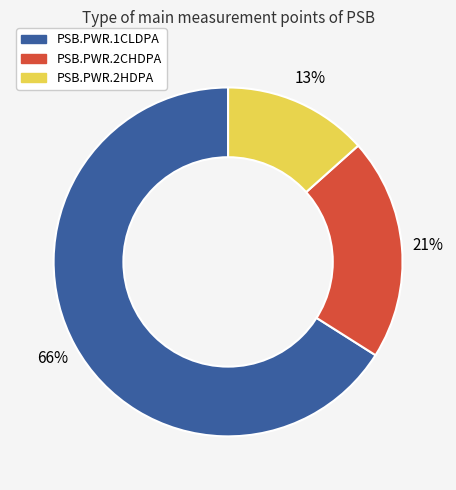

Combined, do PSB.PWR.1CLDPA and PSB.PWR.2HDPA account for over 50%?

Yes